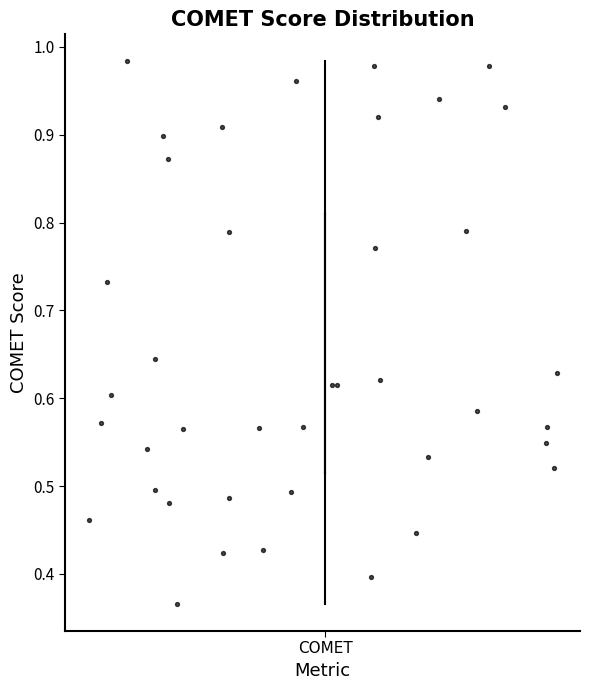

Where does the median line of the box for COMET sit on the y-axis? The values are not printed on the chart, so give them approximately, as read against the axis.

0.59